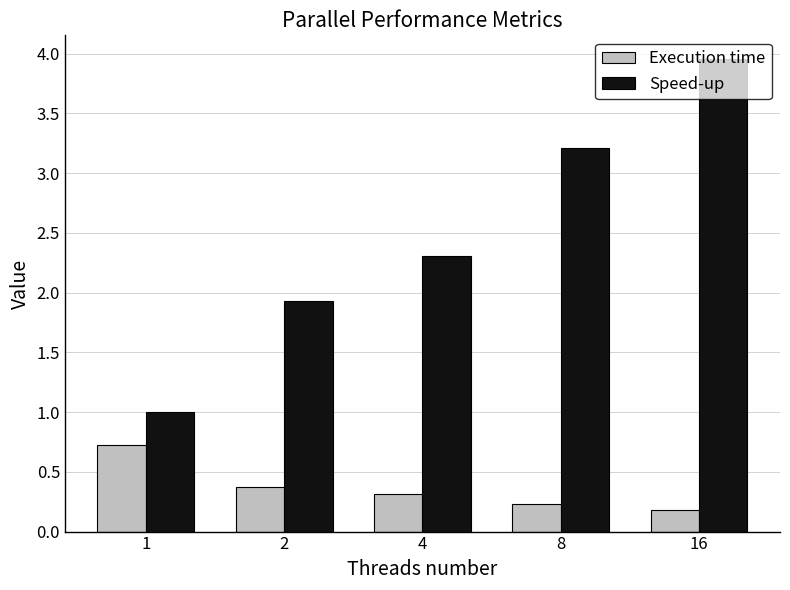

How many bars are there in total?

10